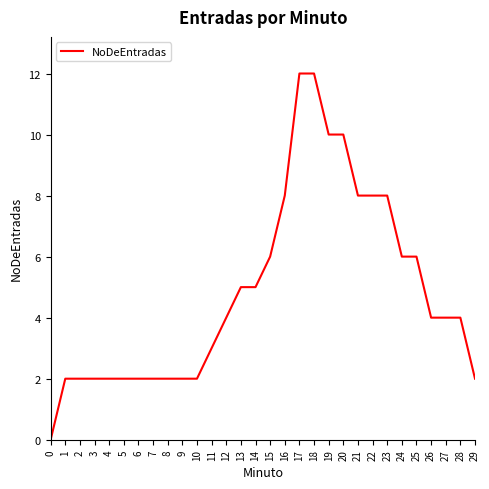

What is the change in value from 5 to 16?

+6